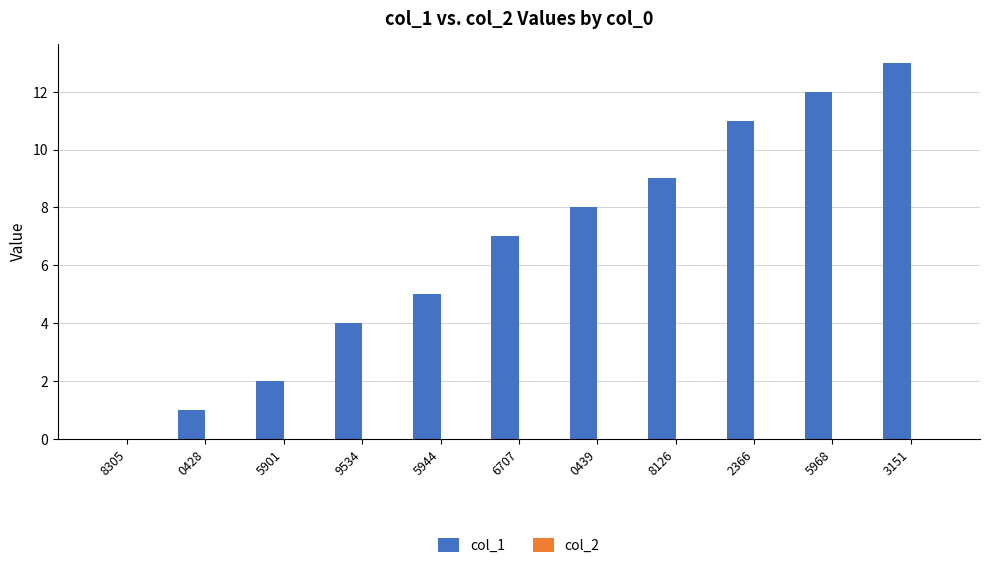

What is the sum of the values at 8126 and 5944?

14